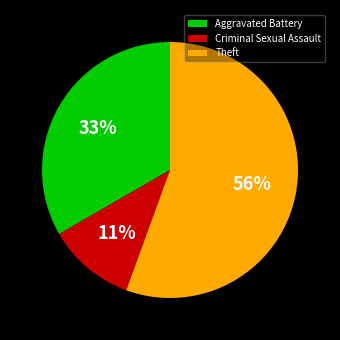

Combined, do Aggravated Battery and Theft account for over 50%?

Yes